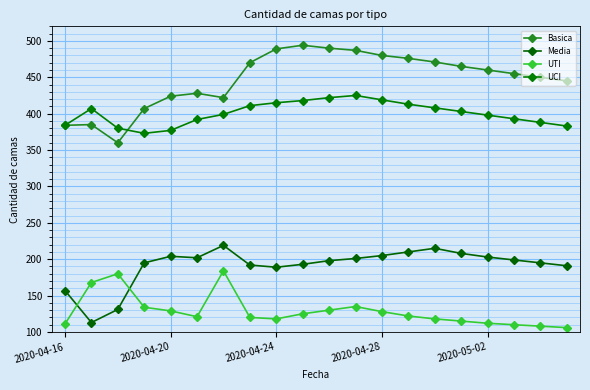

How many distinct data groups are displayed?

4